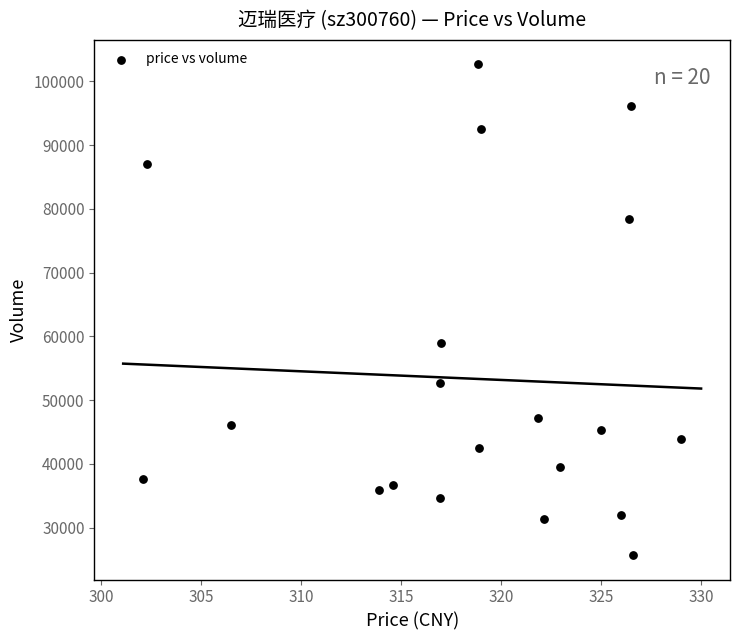

What Y value in the scatter plot is closest to 64175?

58938